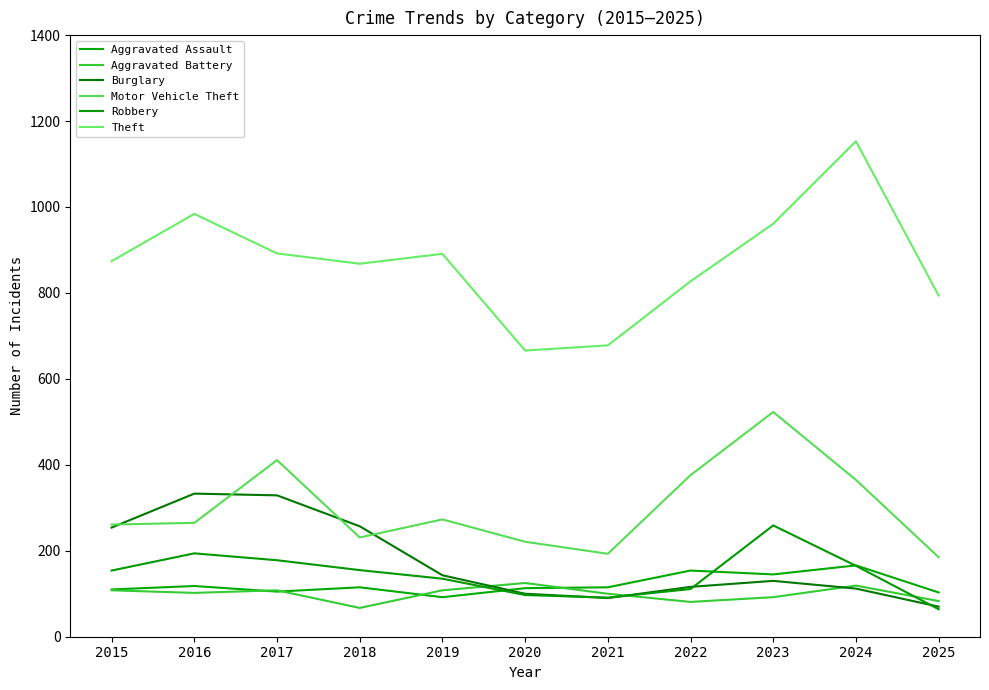

What is the sum of all Aggravated Battery values?

1093